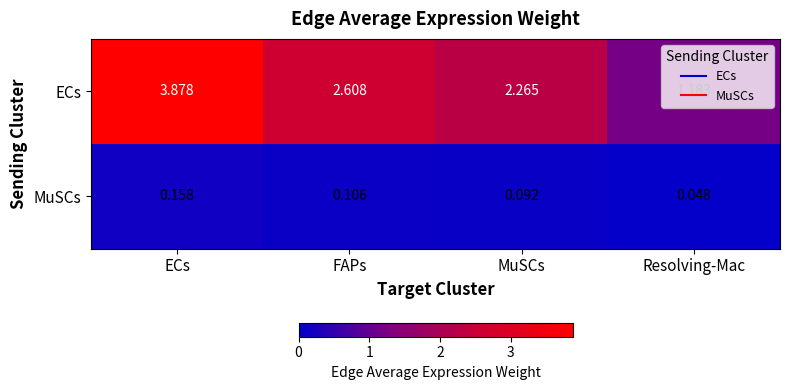

At which category is the sum across all series the highest?

ECs